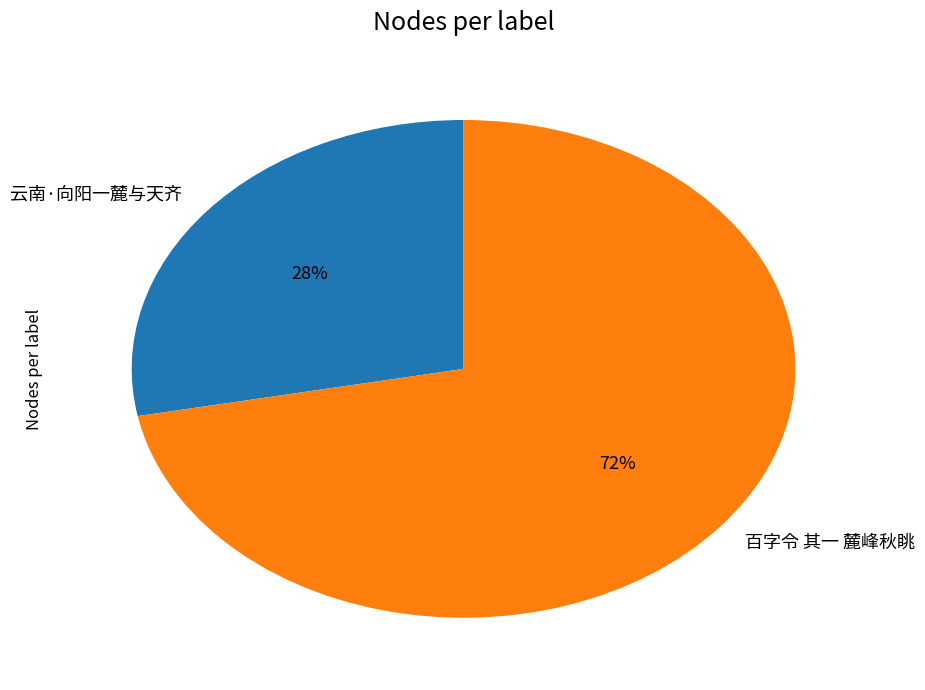

Count the number of slices in the pie.

2